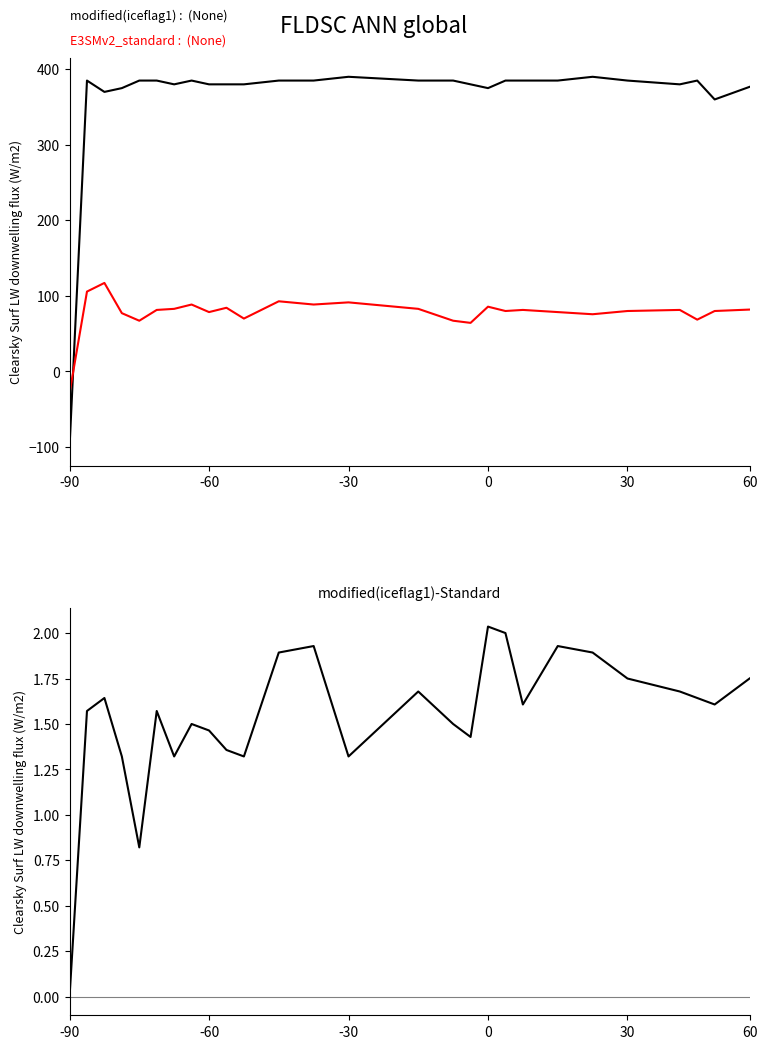

What is the minimum value shown in the chart?

-100.0